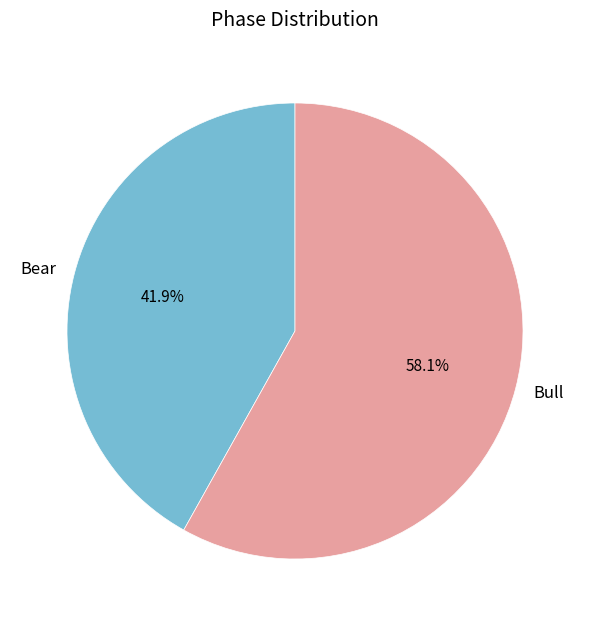

What is the ratio of the value at Bull to the value at Bear?

1.4